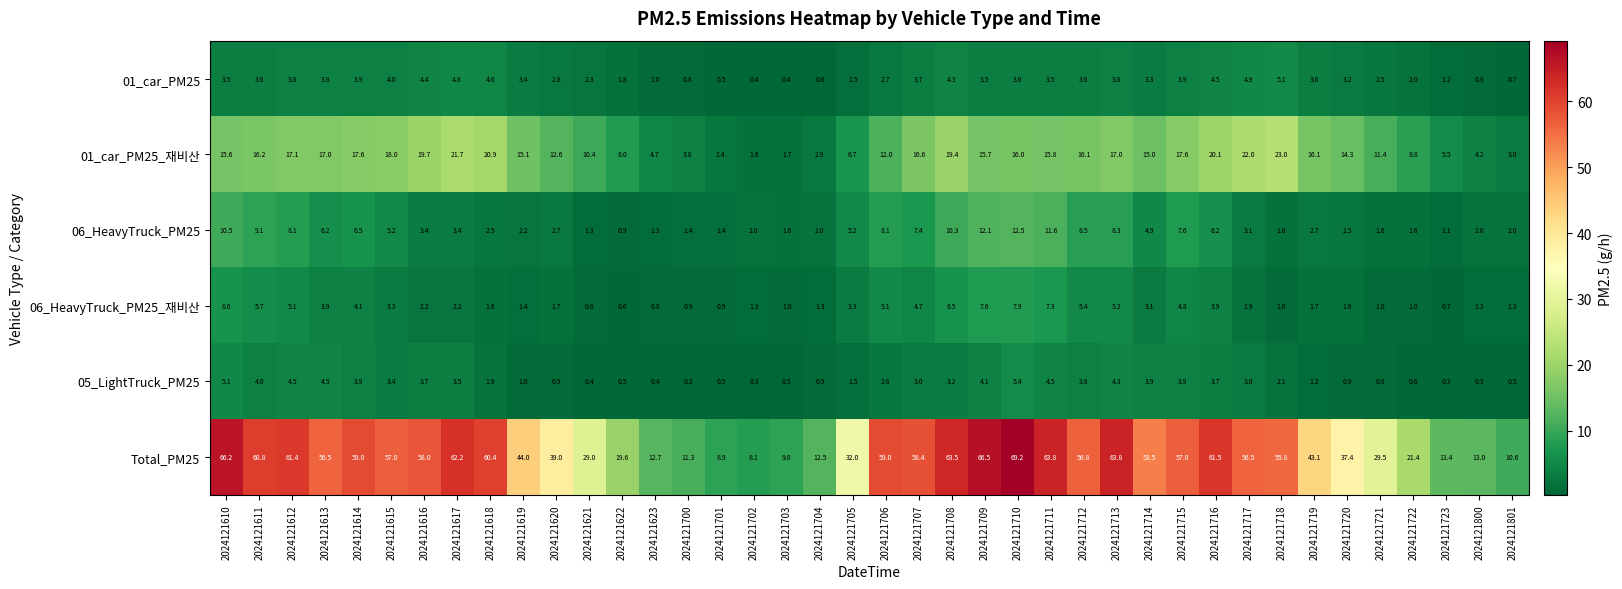

True or false: Total_PM25 has a value of 15.7 at 2024121717.

False